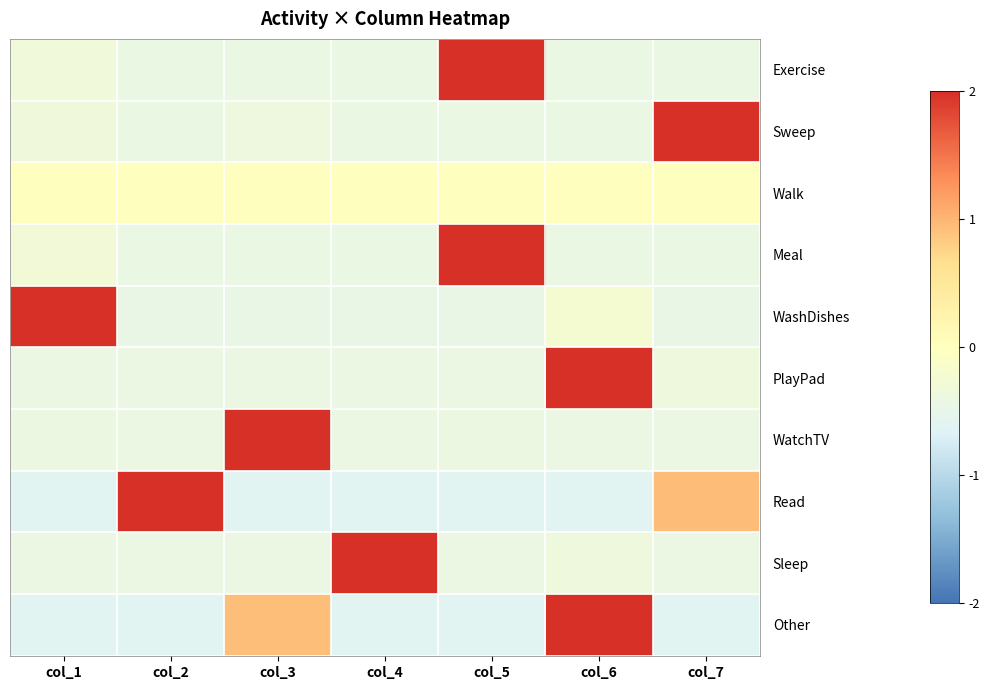

Reading right to left, list all the values displayed in this chart.

Exercise: col_7=-0.4	col_6=-0.4	col_5=2.4	col_4=-0.4	col_3=-0.4	col_2=-0.4	col_1=-0.3
Sweep: col_7=2.4	col_6=-0.4	col_5=-0.4	col_4=-0.4	col_3=-0.4	col_2=-0.4	col_1=-0.3
Walk: col_7=0.0	col_6=0.0	col_5=0.0	col_4=0.0	col_3=0.0	col_2=0.0	col_1=0.0
Meal: col_7=-0.4	col_6=-0.4	col_5=2.4	col_4=-0.4	col_3=-0.4	col_2=-0.4	col_1=-0.3
WashDishes: col_7=-0.4	col_6=-0.2	col_5=-0.4	col_4=-0.4	col_3=-0.4	col_2=-0.4	col_1=2.4
PlayPad: col_7=-0.3	col_6=2.4	col_5=-0.4	col_4=-0.4	col_3=-0.4	col_2=-0.4	col_1=-0.4
WatchTV: col_7=-0.4	col_6=-0.4	col_5=-0.4	col_4=-0.4	col_3=2.4	col_2=-0.4	col_1=-0.4
Read: col_7=1.0	col_6=-0.6	col_5=-0.6	col_4=-0.6	col_3=-0.6	col_2=2.1	col_1=-0.6
Sleep: col_7=-0.4	col_6=-0.3	col_5=-0.4	col_4=2.4	col_3=-0.4	col_2=-0.4	col_1=-0.4
Other: col_7=-0.6	col_6=2.1	col_5=-0.6	col_4=-0.6	col_3=0.9	col_2=-0.6	col_1=-0.6